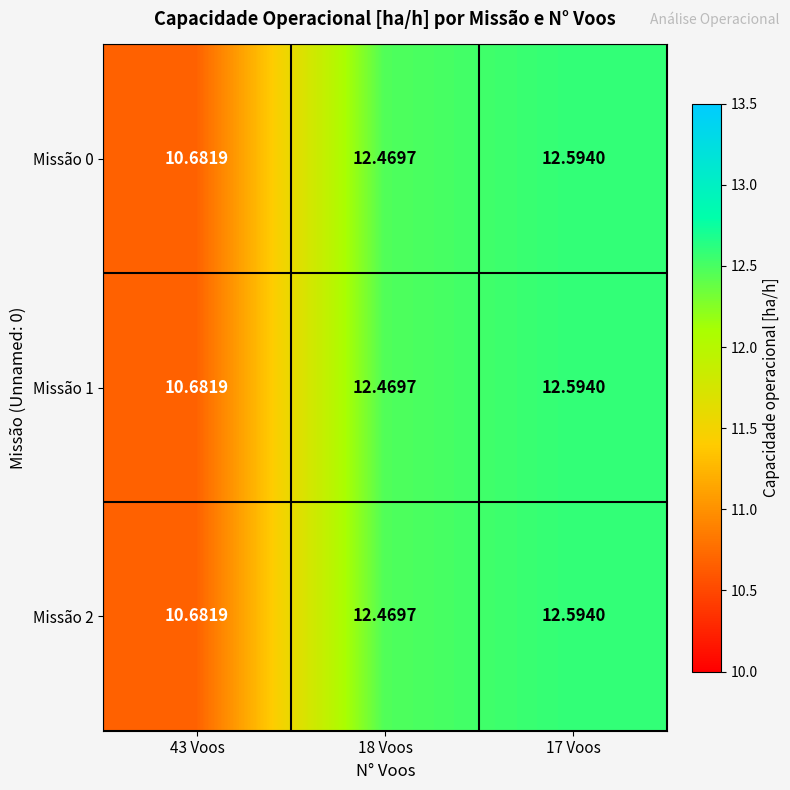

Is the value of Missão 0 at 17 Voos greater than the value of Missão 1 at 43 Voos?

Yes